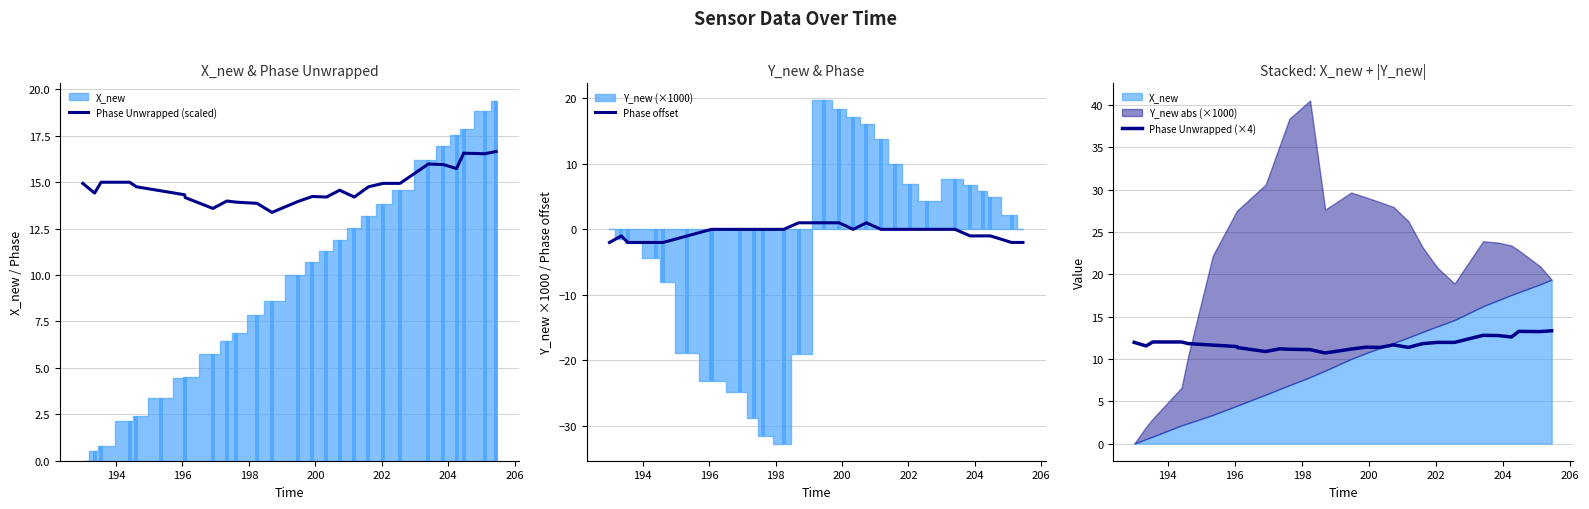

What is the difference between the maximum and minimum values in the Phase offset series?

3